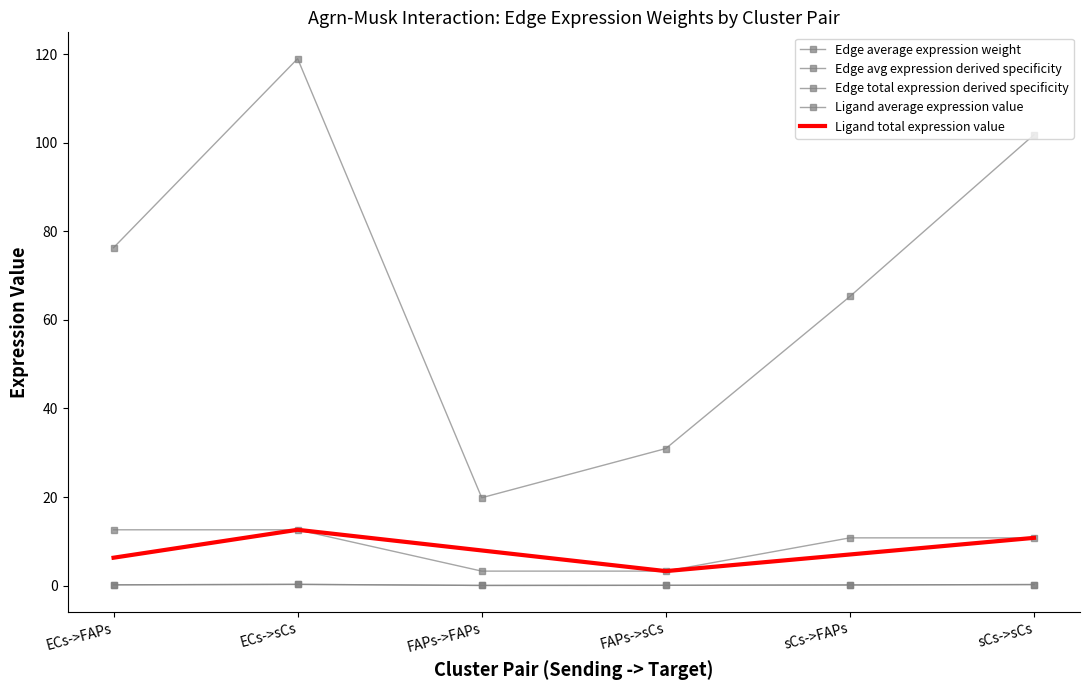

What is the total value across all series at sCs->sCs?

123.8